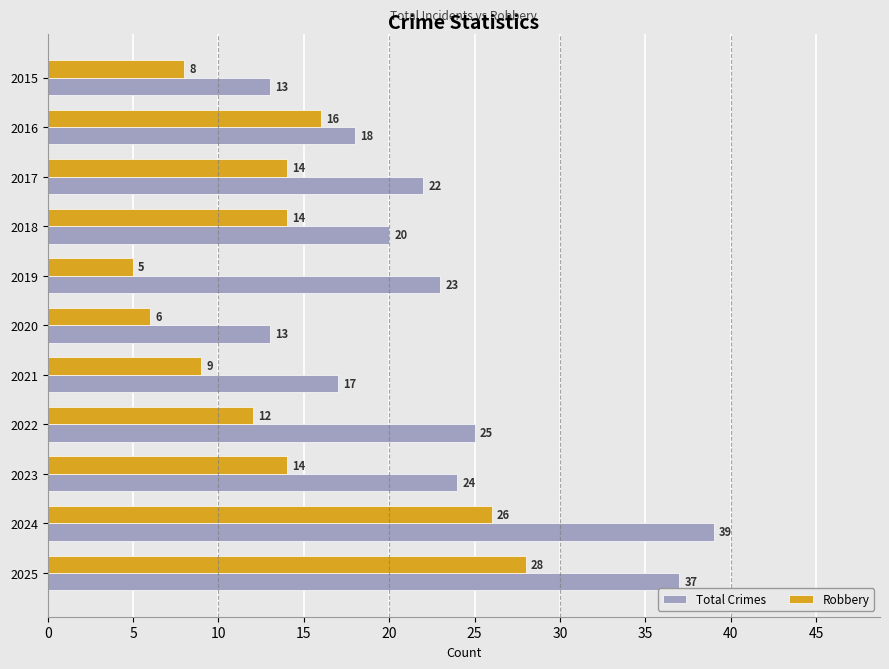

At 2019, list the series in order from smallest to largest.

Robbery, Total Crimes